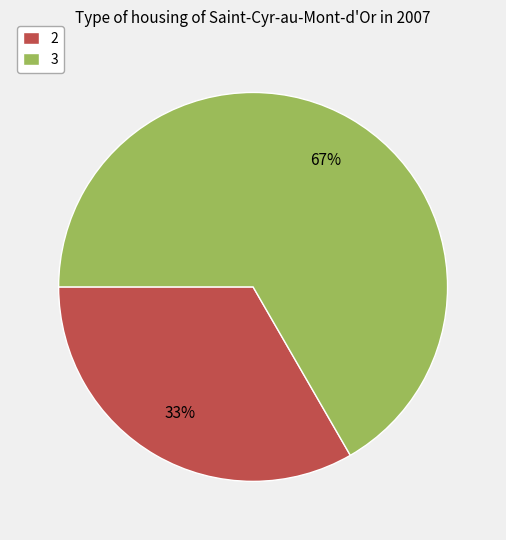

Do 2 and 3 together represent more than half of the pie?

Yes